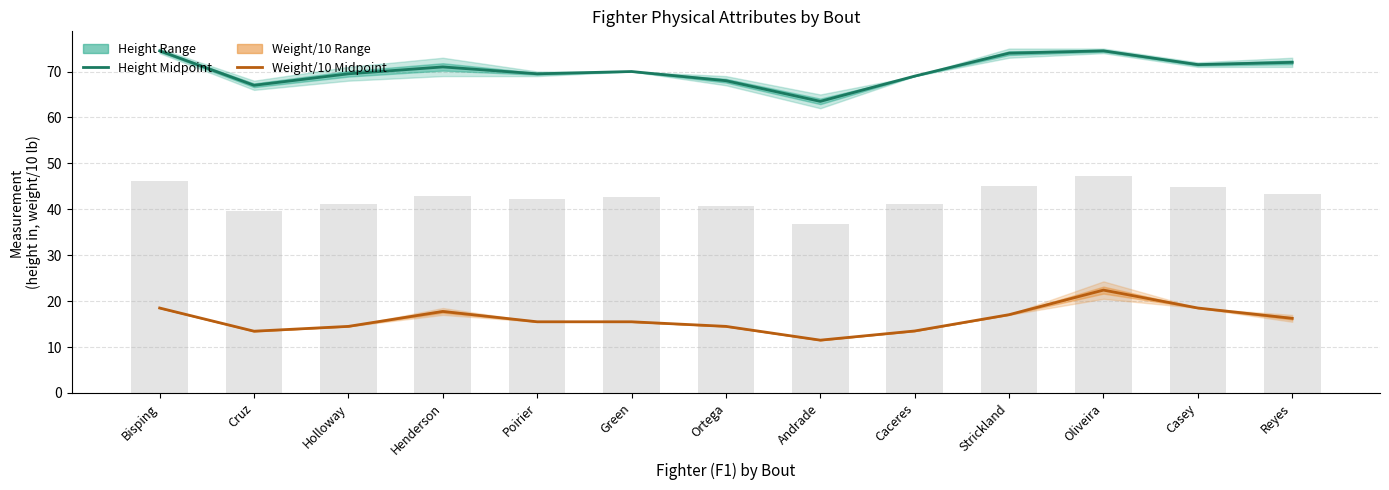

Reading left to right, list all the values displayed in this chart.

Height Midpoint: 74.5	67.0	69.5	71.0	69.5	70.0	68.0	63.5	69.0	74.0	74.5	71.5	72.0
Weight/10 Midpoint: 18.5	13.4	14.5	17.8	15.5	15.5	14.5	11.5	13.5	17.1	22.4	18.5	16.2